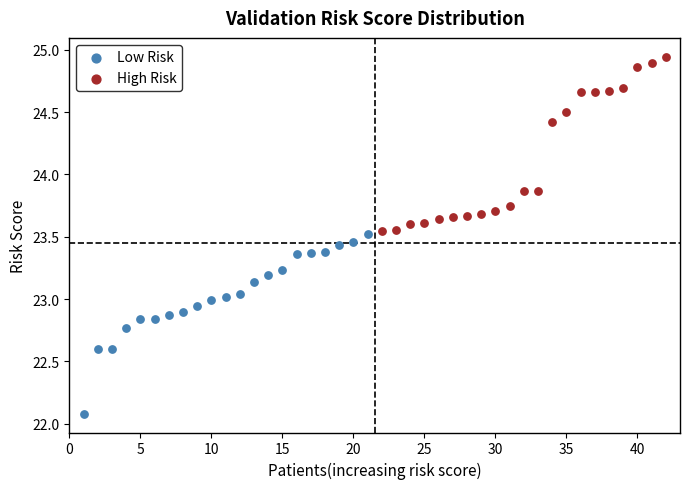

Which series contains the lowest Y value?

Low Risk